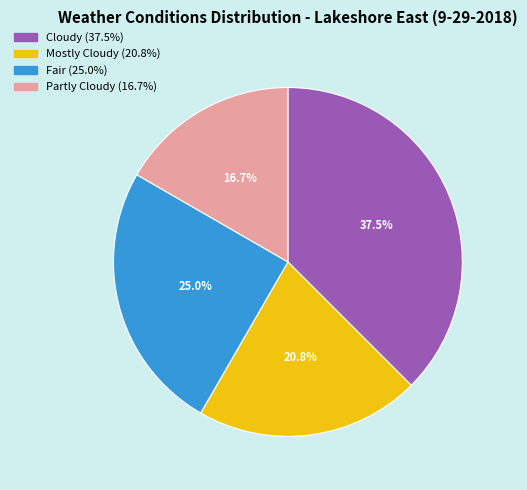

To the nearest percent, what is the combined percentage of Fair and Partly Cloudy?

42%